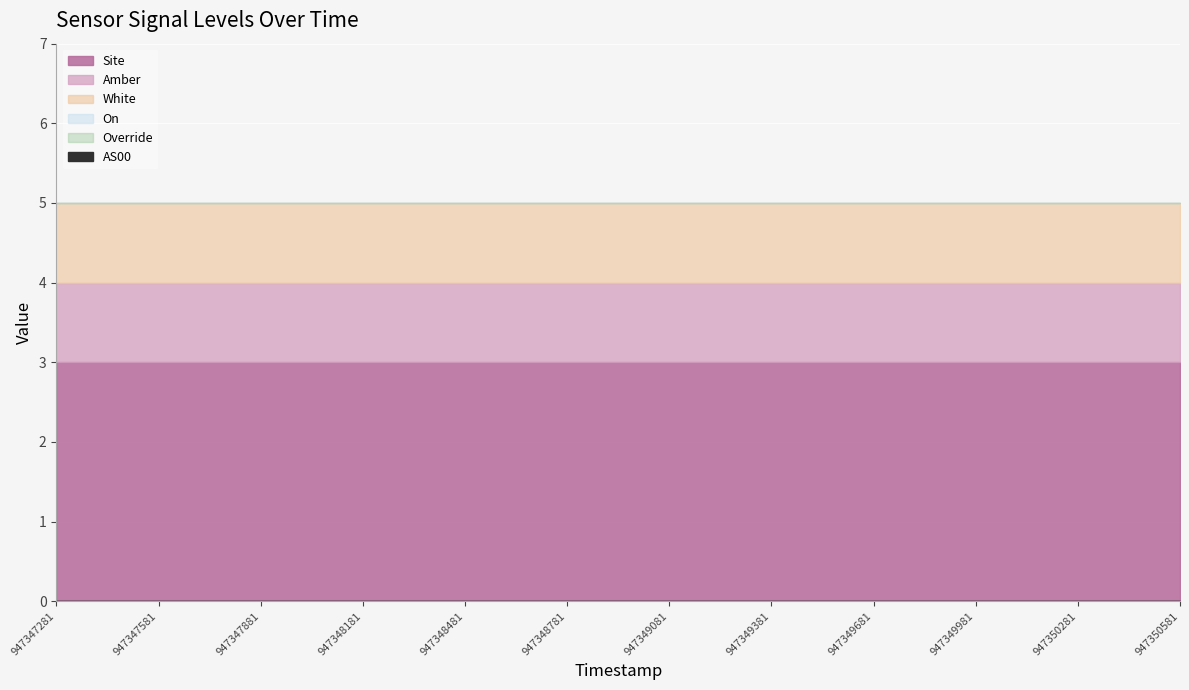

Is the value of Override at 947349081 greater than the value of White at 947350281?

No